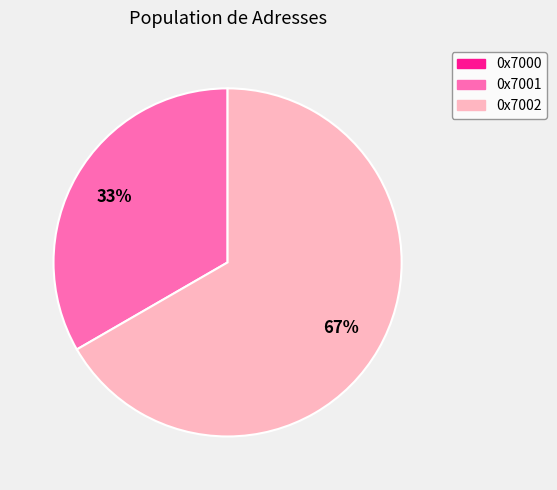

What is the largest slice in the pie chart?

0x7002